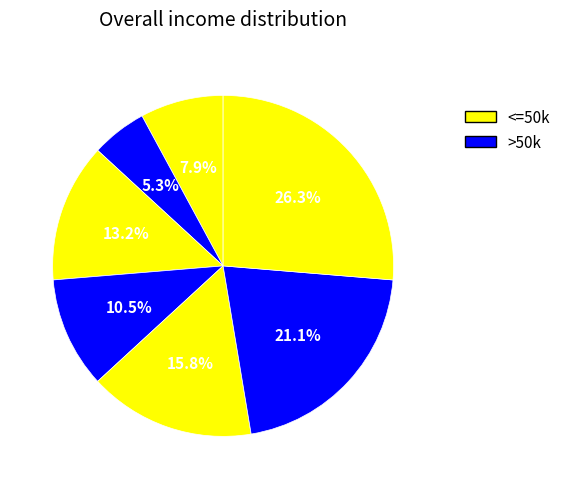

Count the number of slices in the pie.

7